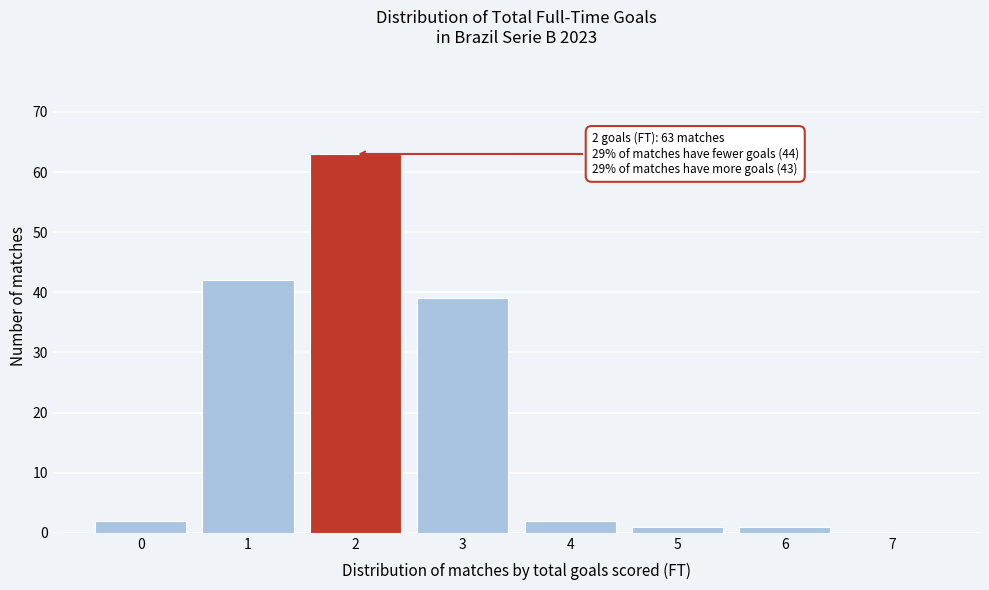

Reading left to right, list all the values displayed in this chart.

0=2	1=42	2=63	3=39	4=2	5=1	6=1	7=0